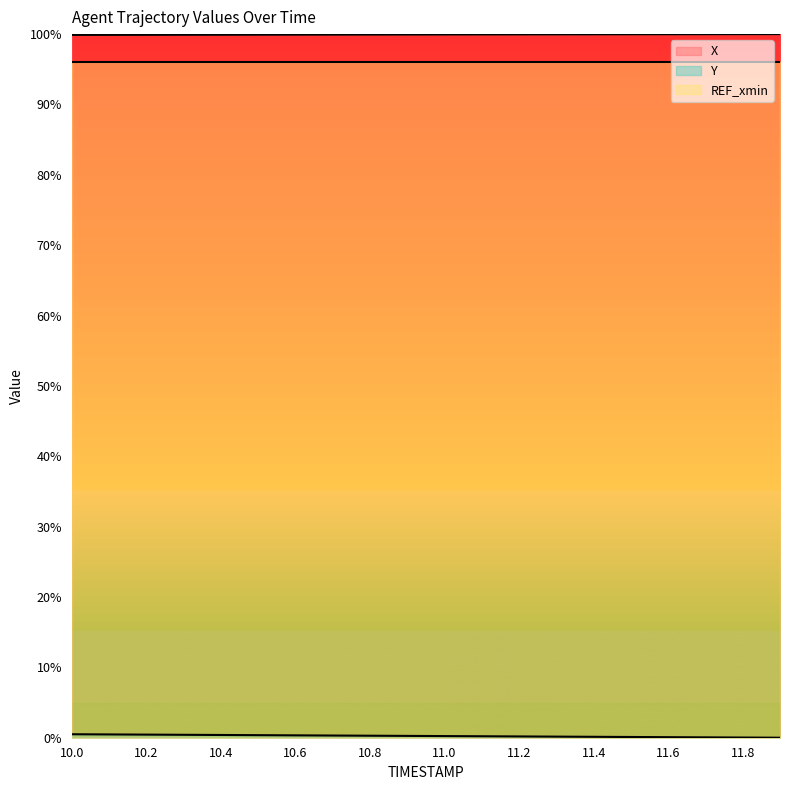

Which category has the highest value across all series?

11.9